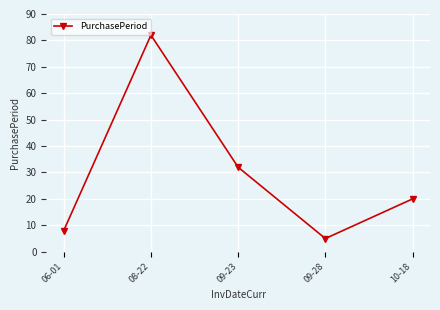

What is the difference between the values at 09-28 and 08-22?

77